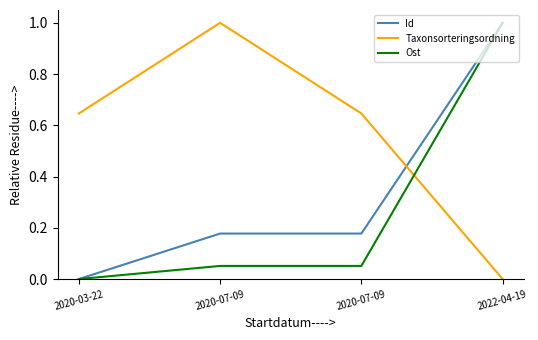

How many lines are shown in the chart?

3